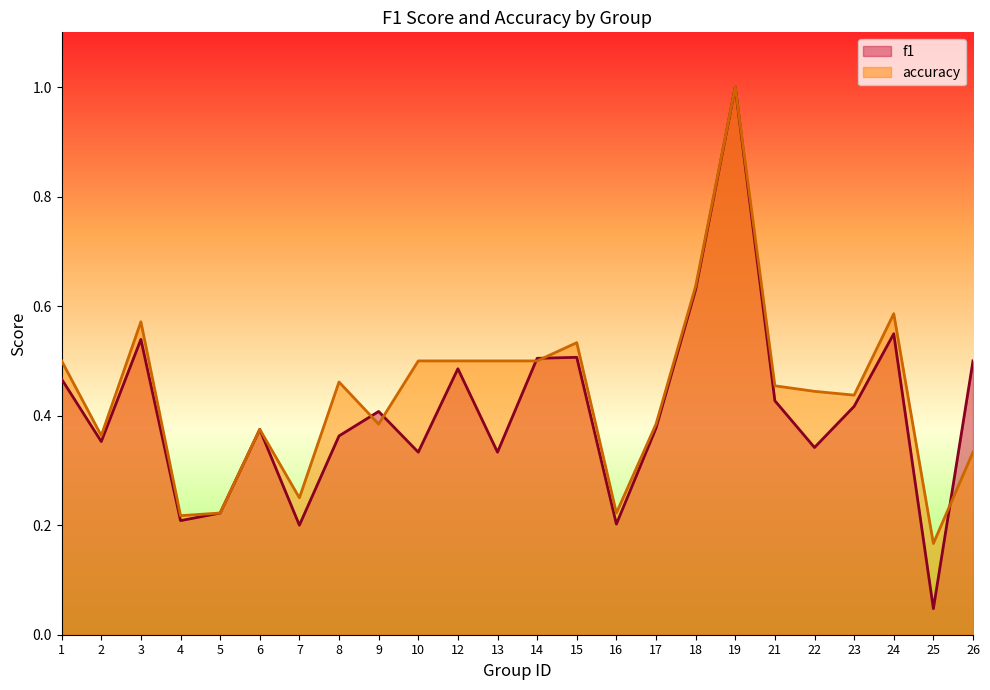

How many lines are shown in the chart?

2